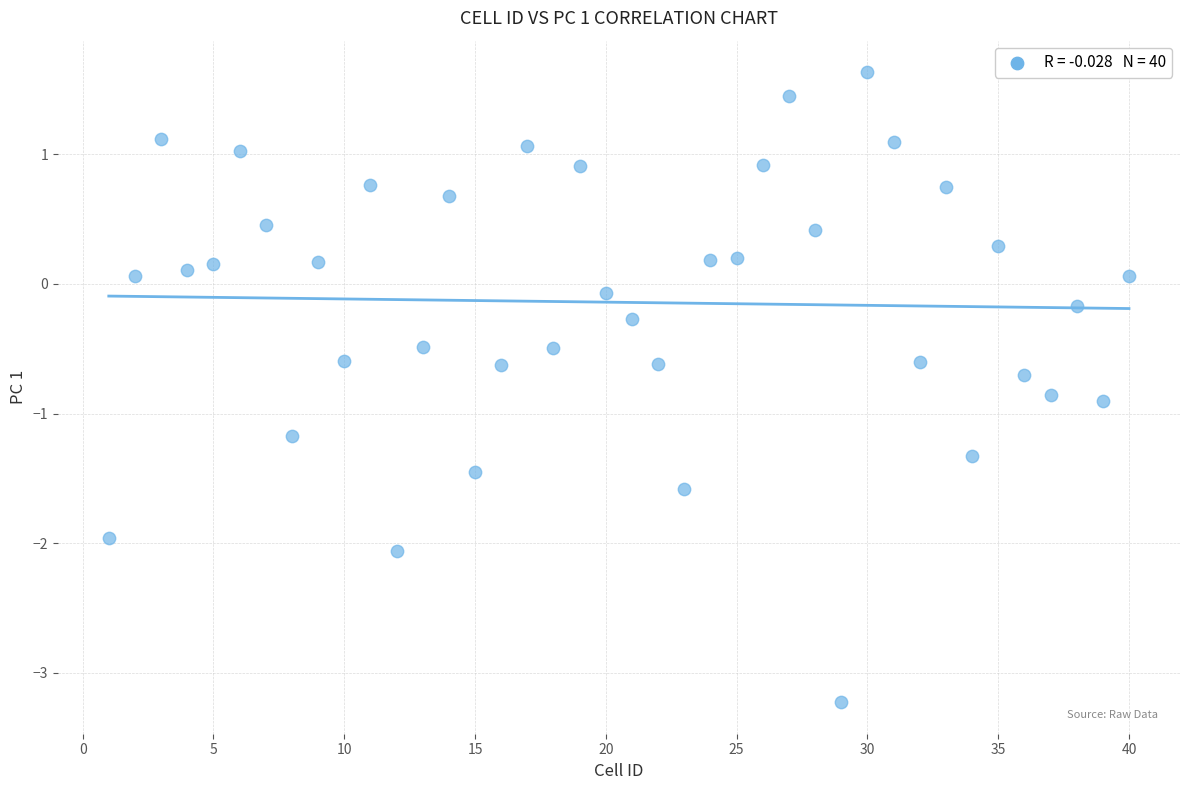

What is the range of Y values (max minus min)?

4.9